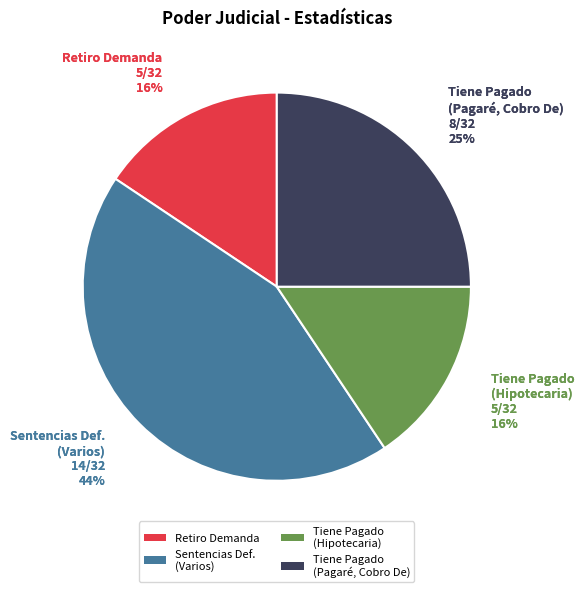

Does Retiro Demanda represent more than half of the total?

No